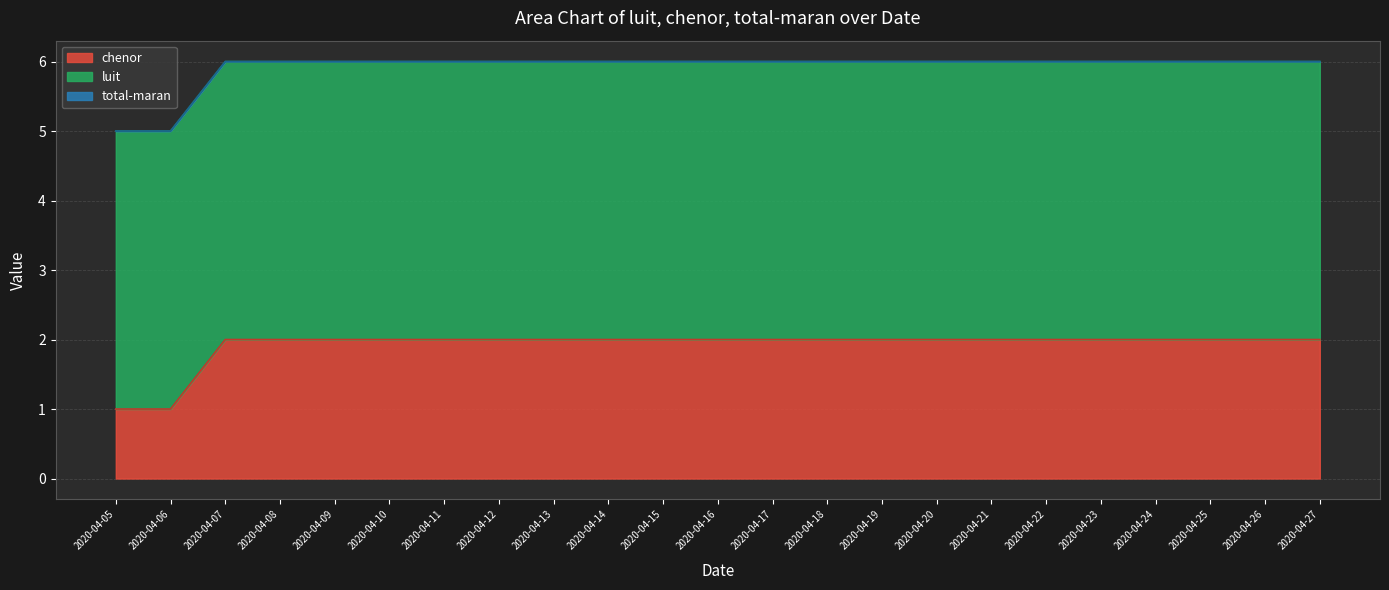

True or false: chenor and total-maran cross at least once.

False